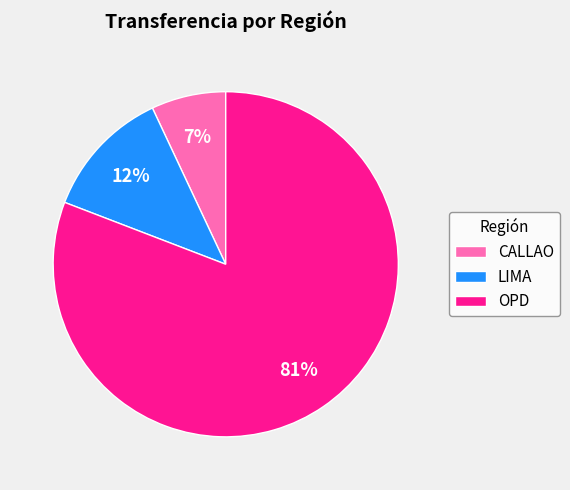

How many segments does this pie chart have?

3